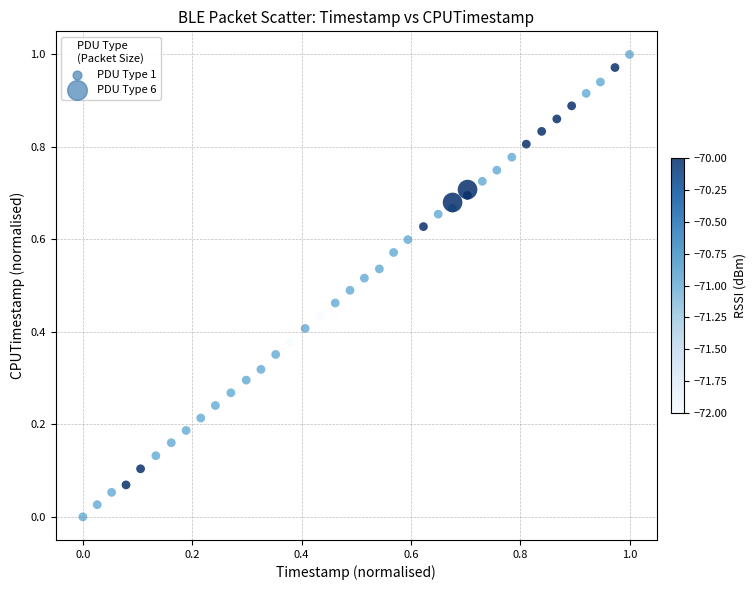

How many data points are displayed?

40